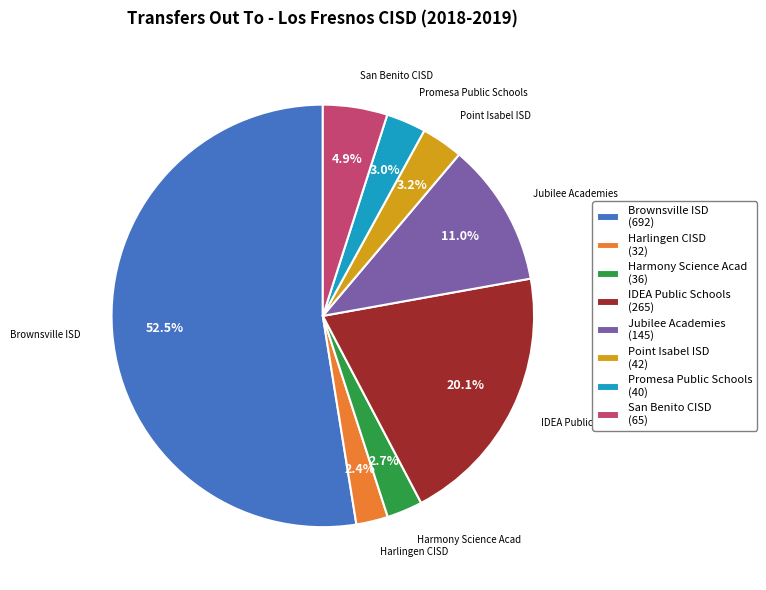

How many slices are in this pie chart?

8